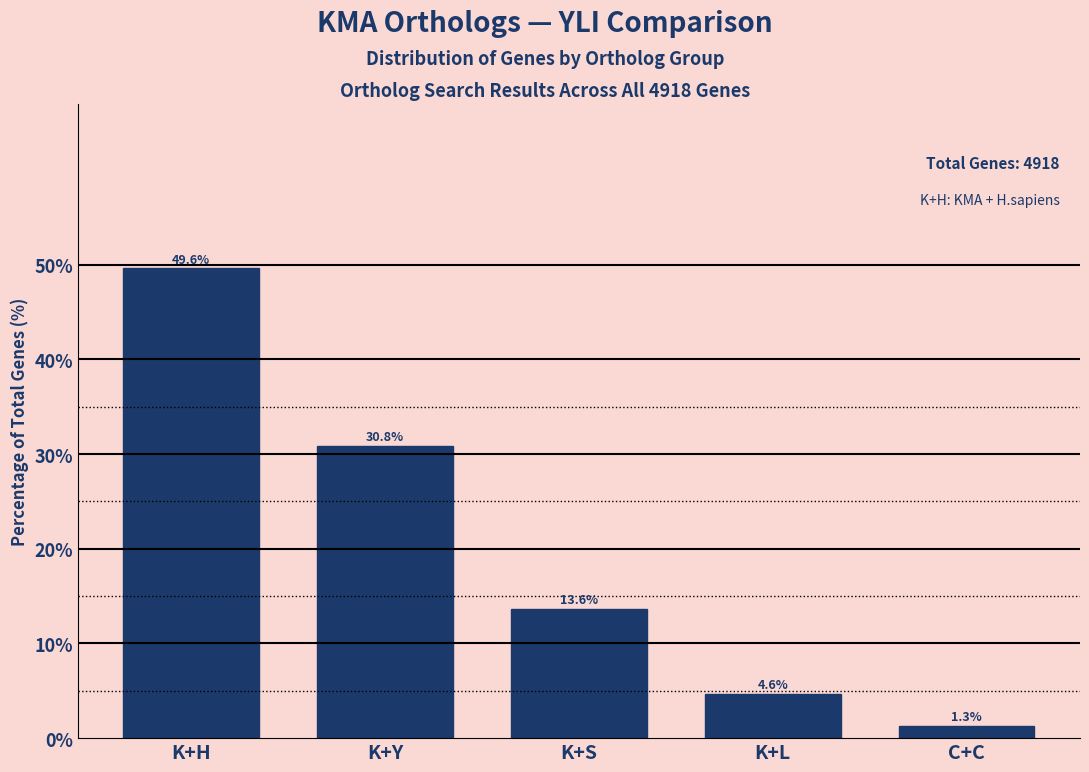

Reading right to left, extract all data points from this chart.

C+C=1.3	K+L=4.6	K+S=13.6	K+Y=30.8	K+H=49.6